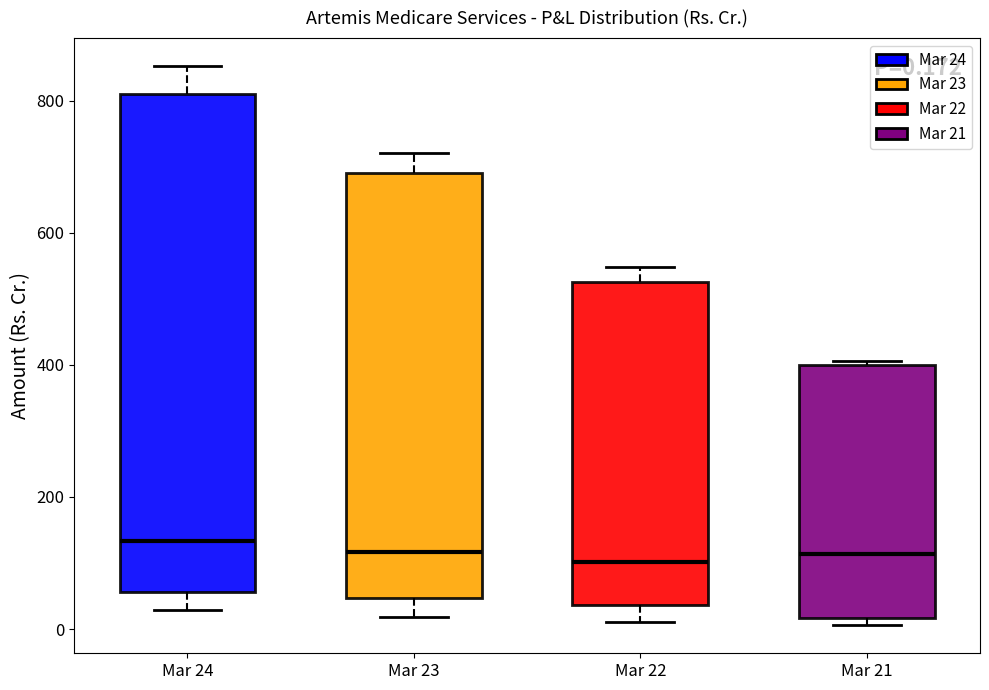

Comparing the boxes themselves (not the whiskers), which one is the tallest?

Mar 24